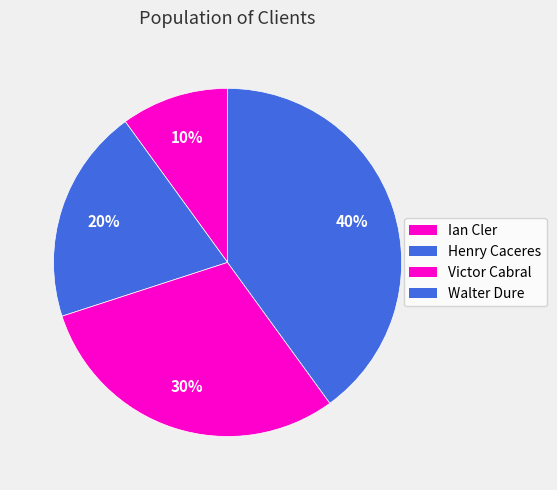

Rank the categories by value from highest to lowest.

Walter Dure, Victor Cabral, Henry Caceres, Ian Cler